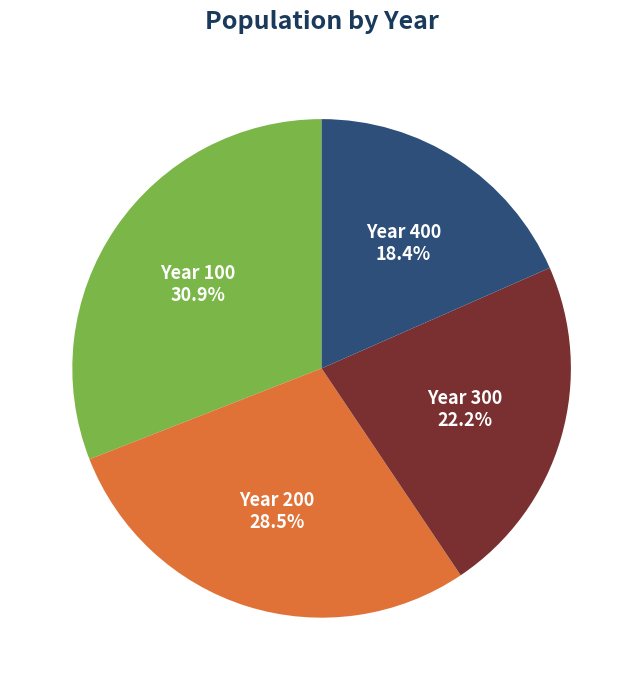

Rank the categories by value from highest to lowest.

Year 100, Year 200, Year 300, Year 400